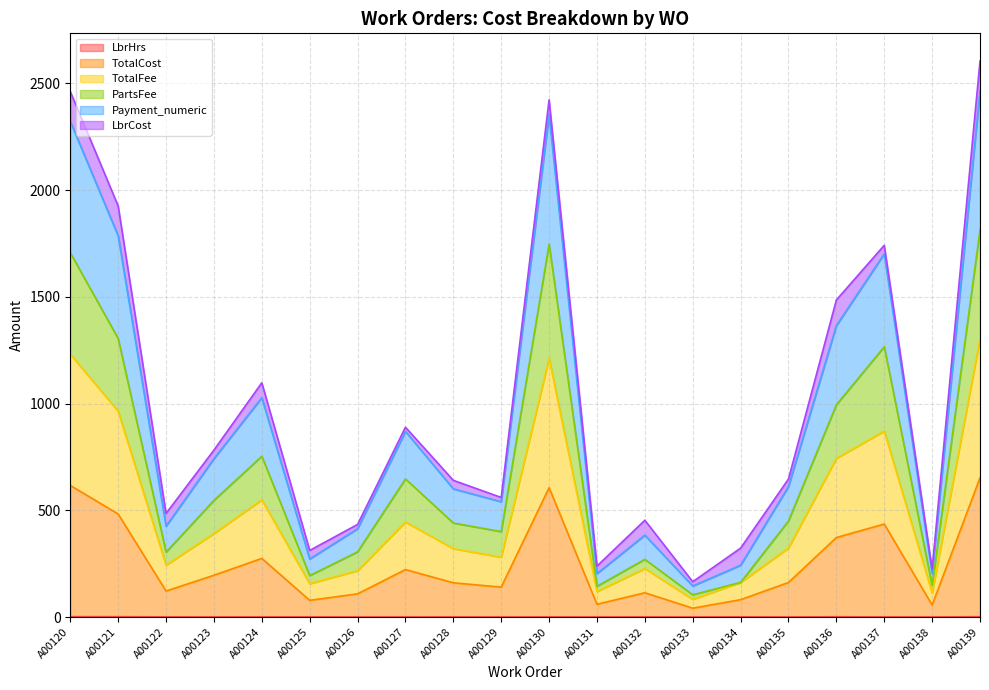

The PartsFee series shows 748.6 at A00128. True or false?

False